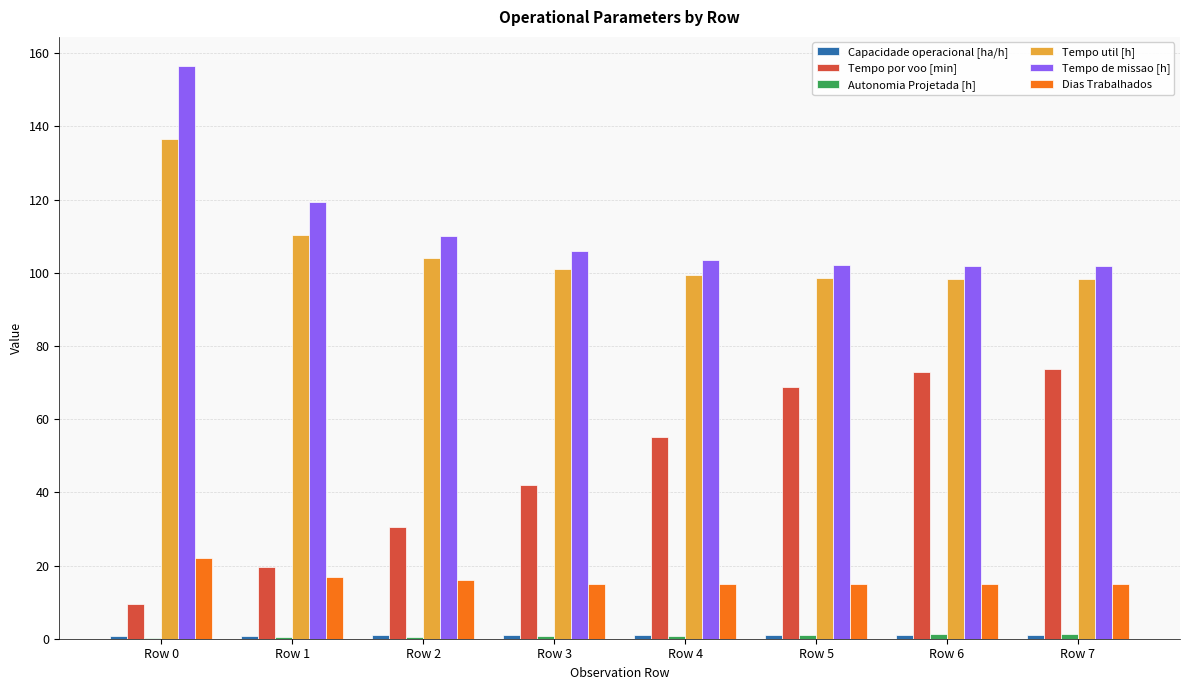

At which label is Tempo por voo [min] closest to 41?

Row 3